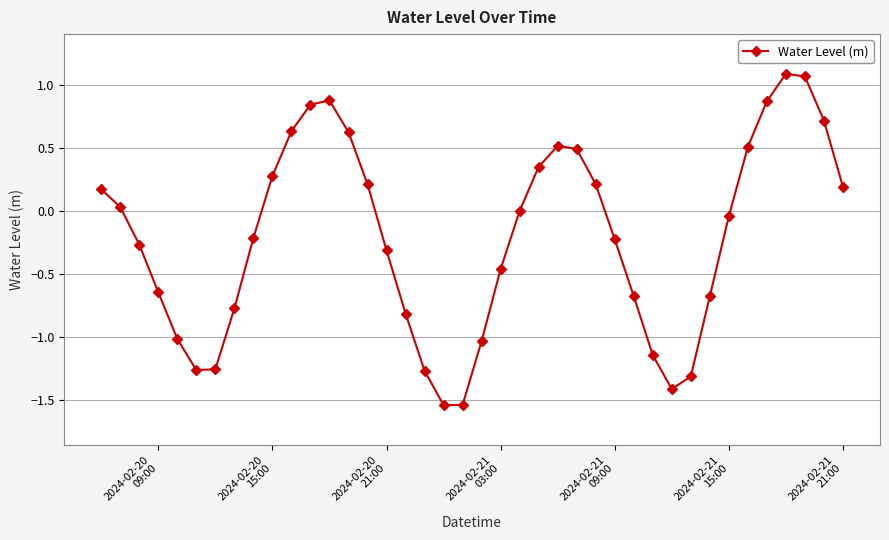

What is the value of the 10th point from the left?

0.3